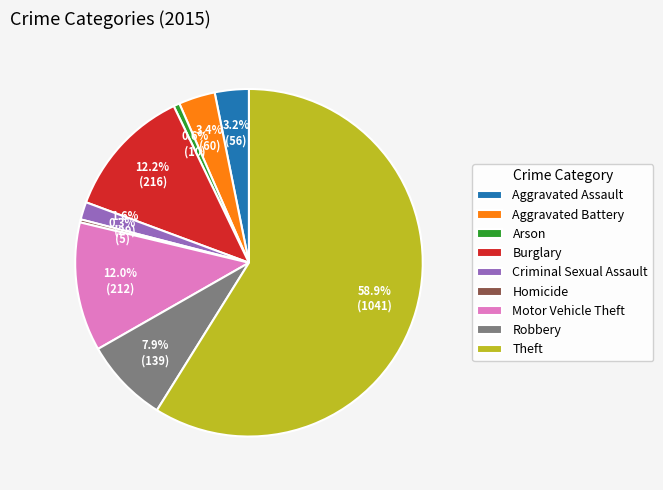

How many segments does this pie chart have?

9